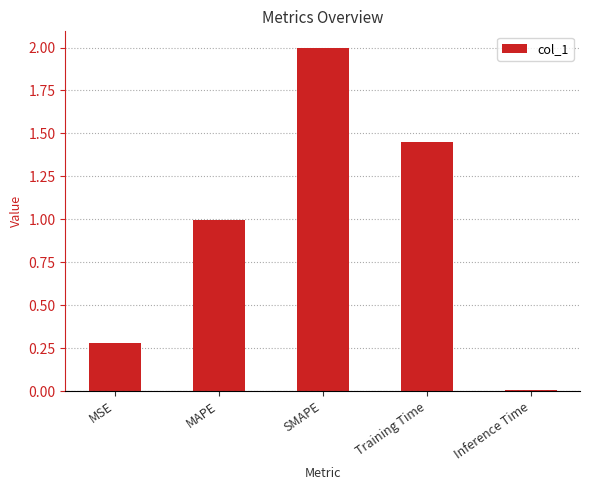

At which category does the chart reach its peak across all series?

SMAPE